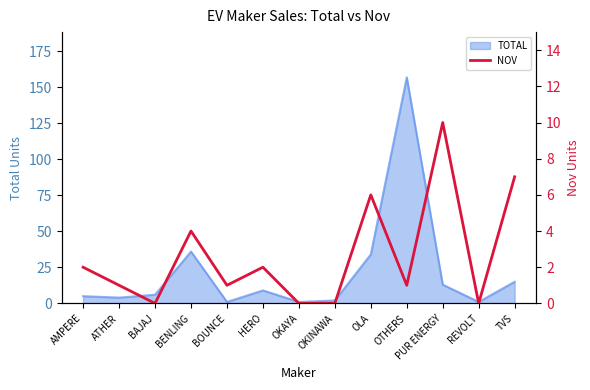

Where is the first local maximum?

BENLING